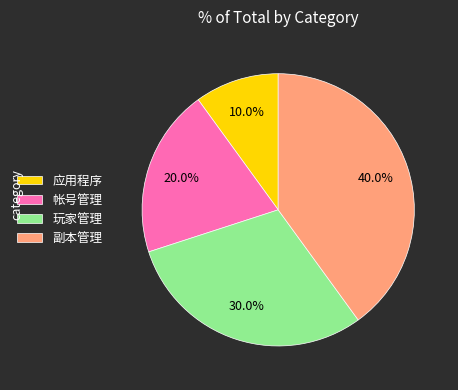

Between 玩家管理 and 副本管理, which is larger?

副本管理